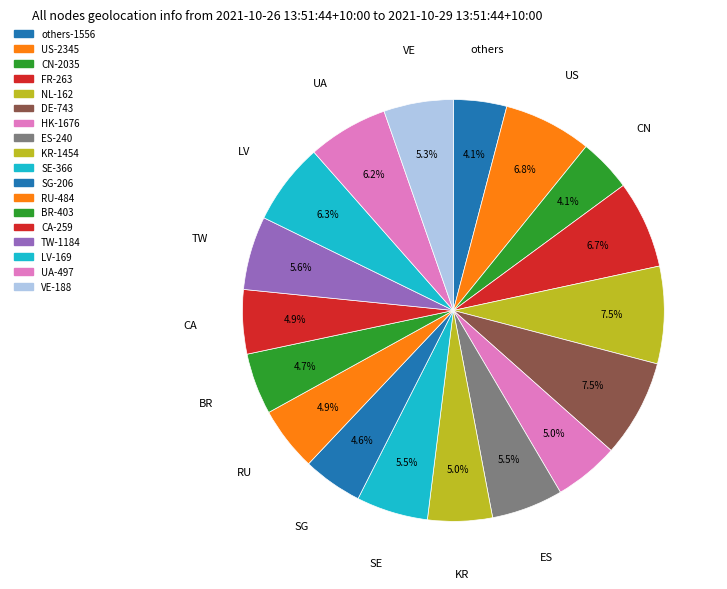

How many segments does this pie chart have?

18